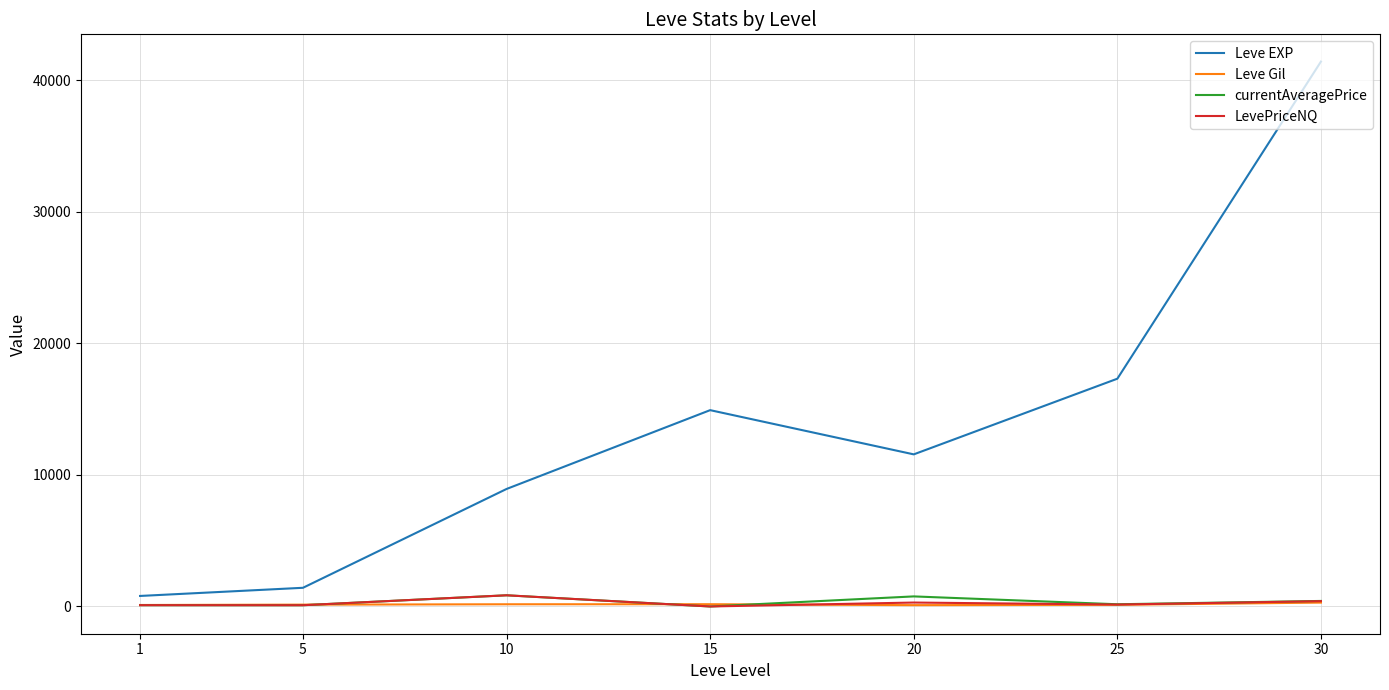

Rank the categories by Leve EXP value from highest to lowest.

30, 25, 15, 20, 10, 5, 1